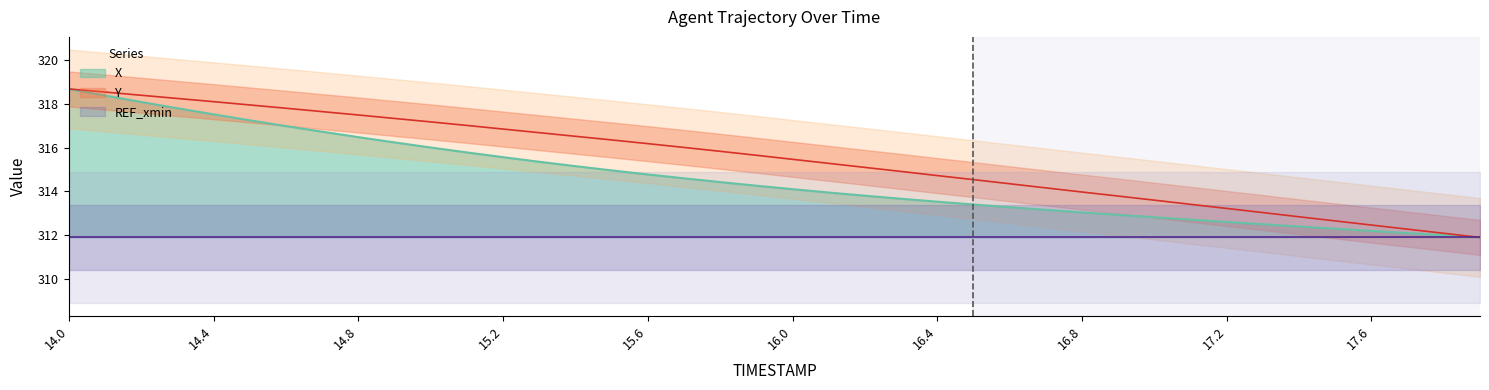

At which category does the chart reach its peak across all series?

14.0